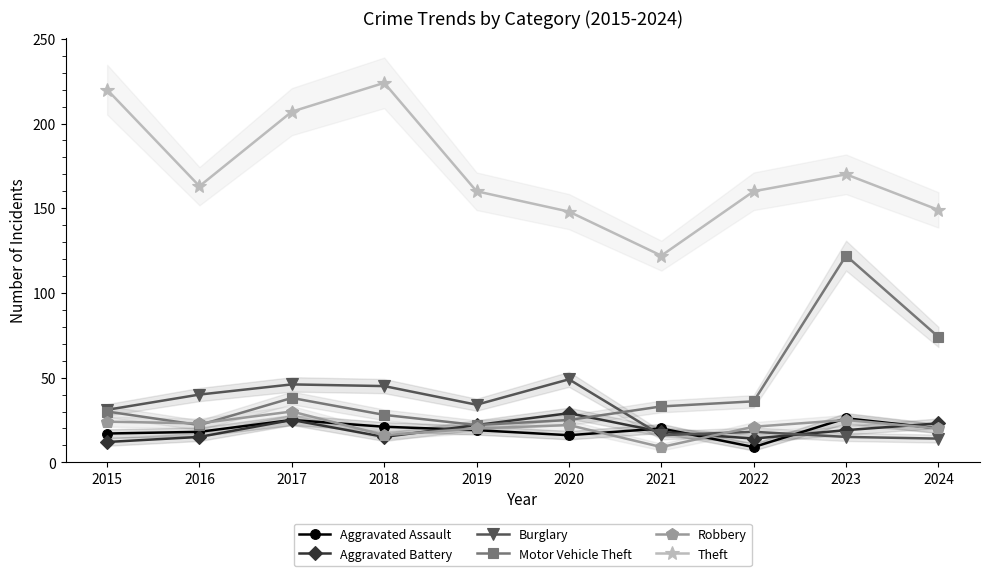

True or false: Motor Vehicle Theft and Aggravated Assault cross at least once.

False